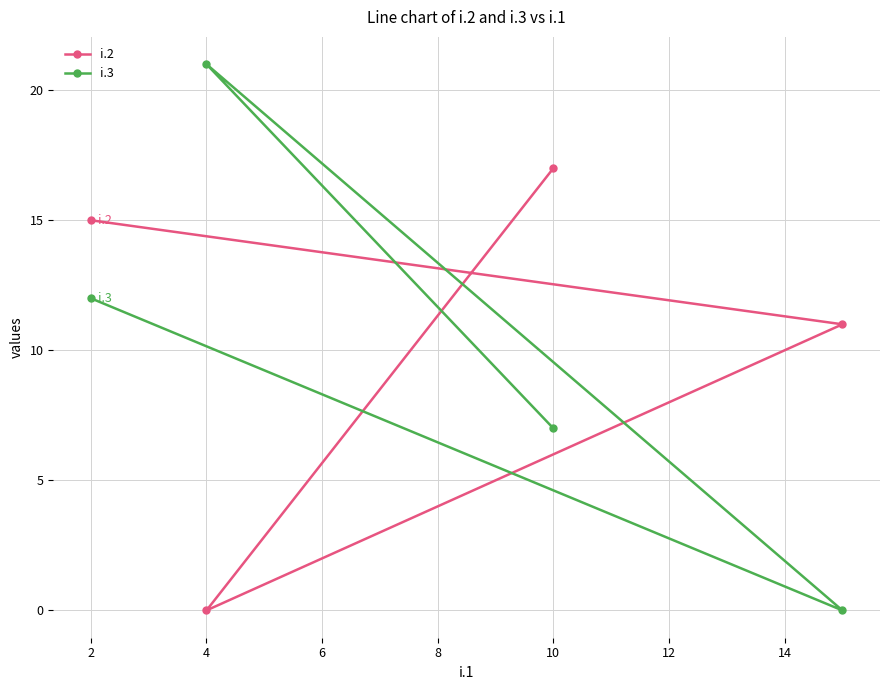

Rank the series by their maximum value, from highest to lowest.

i.3, i.2